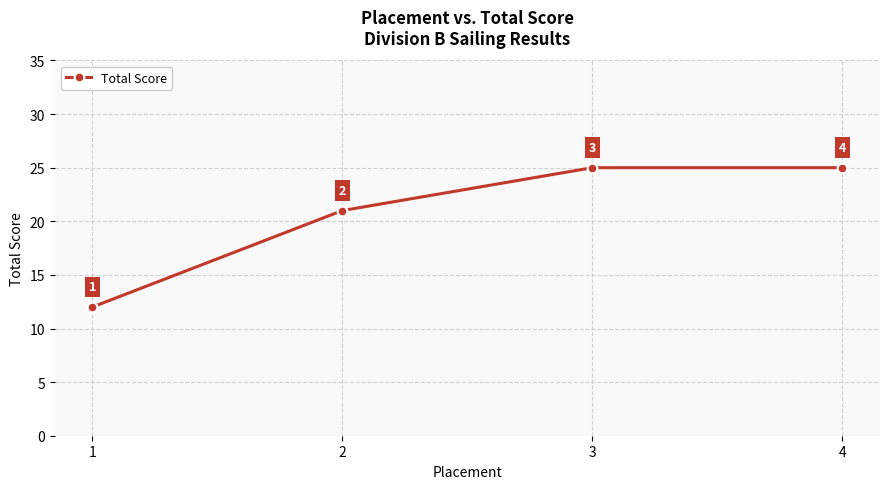

What is the sum of the values at 4 and 2?

46